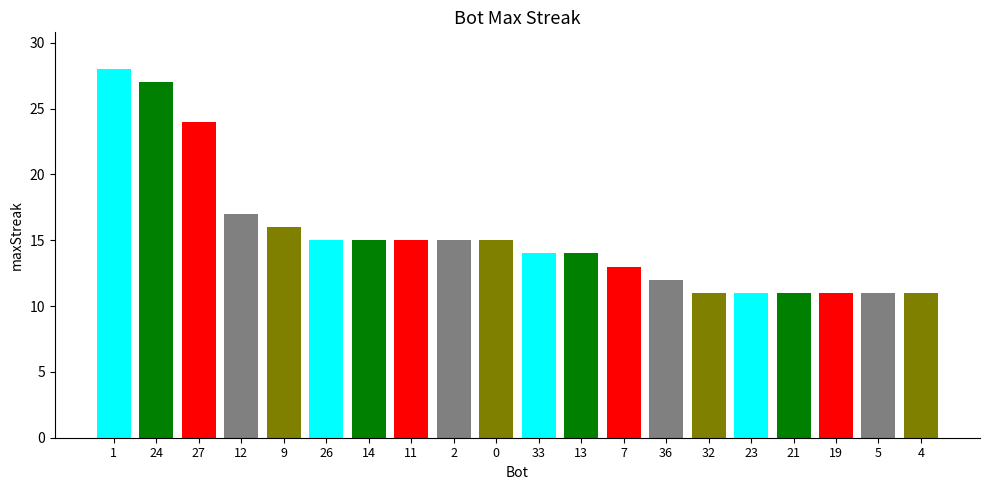

What position from the right is 36?

7